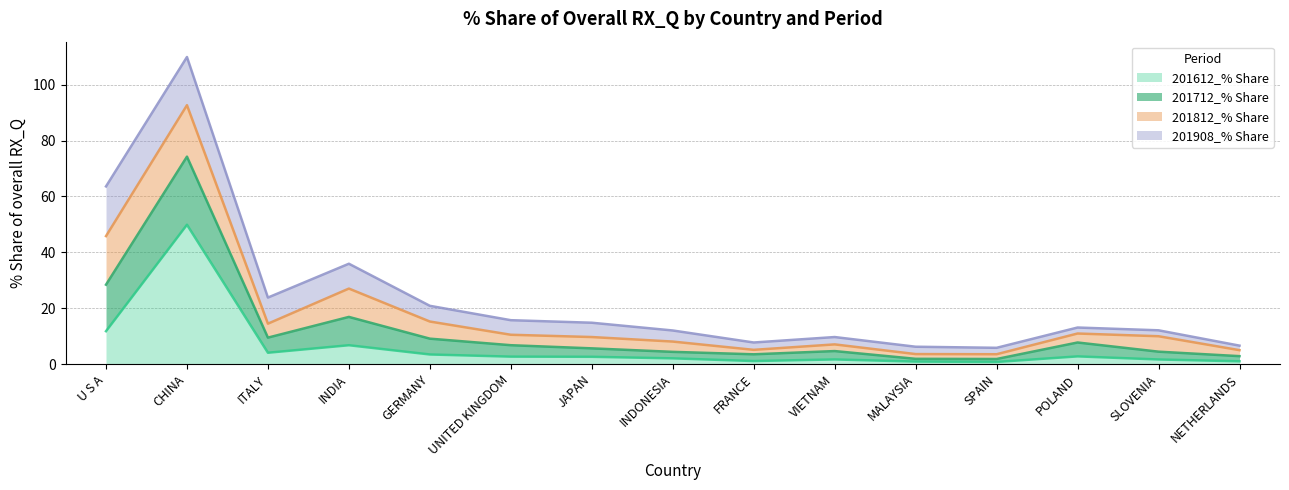

The 201712_% Share series shows 152.9 at CHINA. True or false?

False